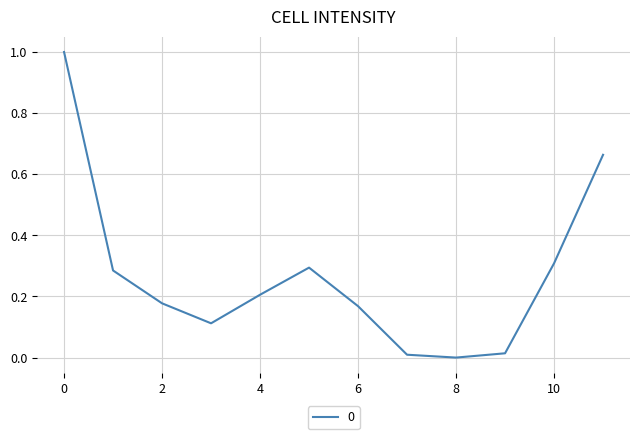

Does the chart have visible grid lines?

Yes